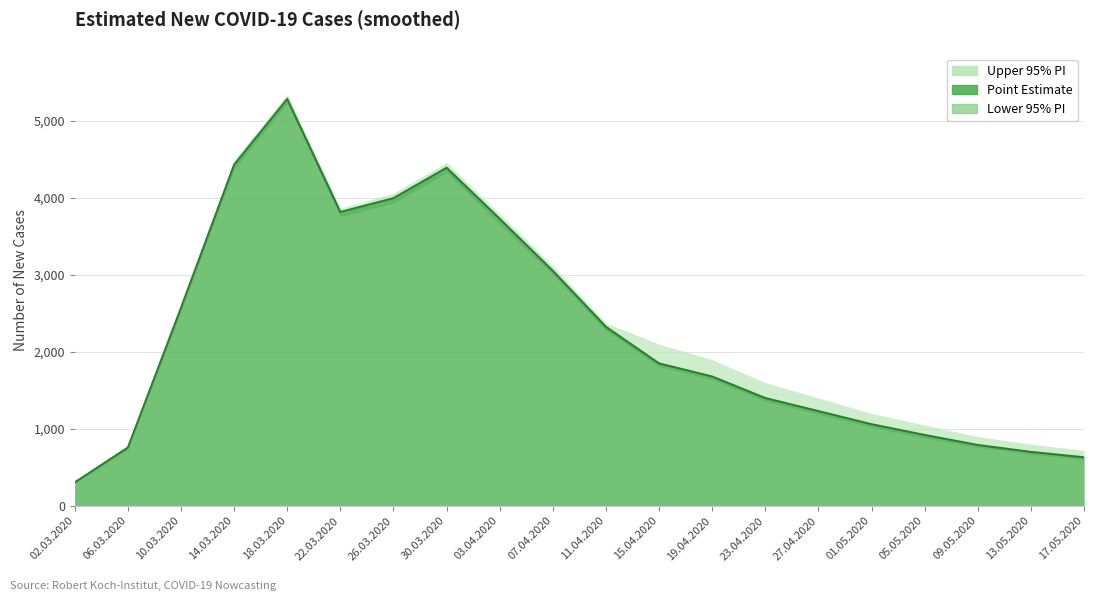

Rank the categories by Upper 95% PI value from highest to lowest.

18.03.2020, 14.03.2020, 30.03.2020, 26.03.2020, 22.03.2020, 03.04.2020, 07.04.2020, 10.03.2020, 11.04.2020, 15.04.2020, 19.04.2020, 23.04.2020, 27.04.2020, 01.05.2020, 05.05.2020, 09.05.2020, 13.05.2020, 06.03.2020, 17.05.2020, 02.03.2020